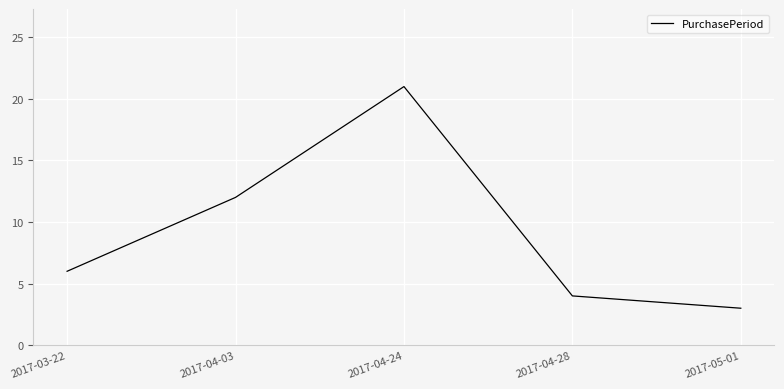

What is the difference between the second highest and second lowest values?

8